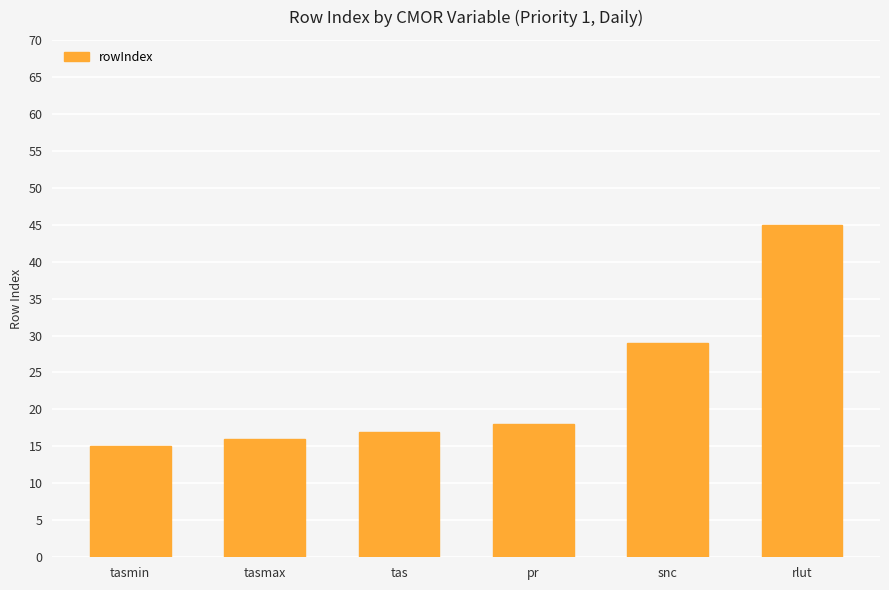

What position from the left is pr?

4